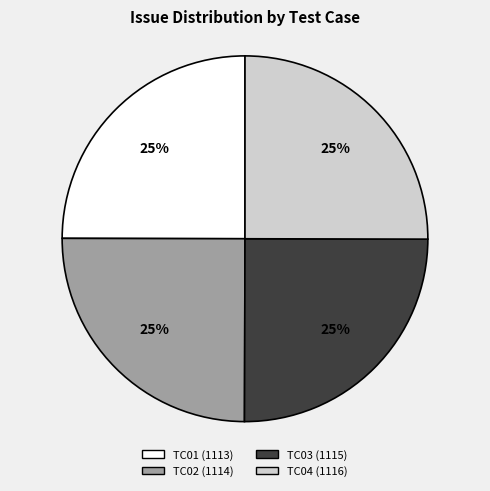

Is there a majority slice in this chart?

No